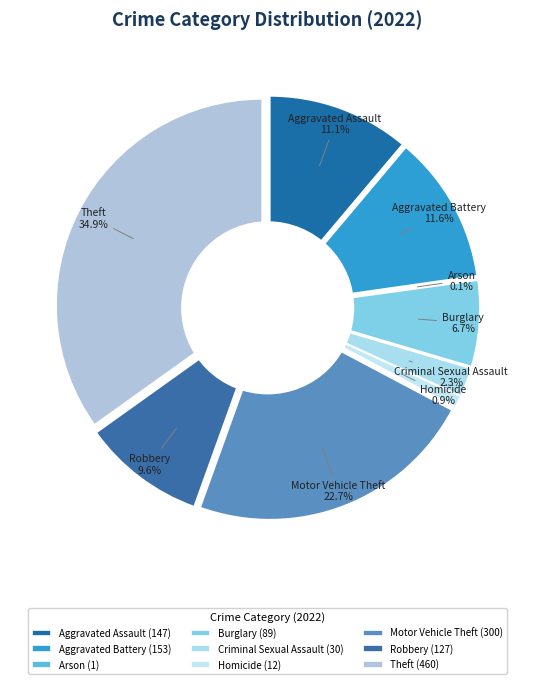

To the nearest percent, what is the average slice percentage?

11%